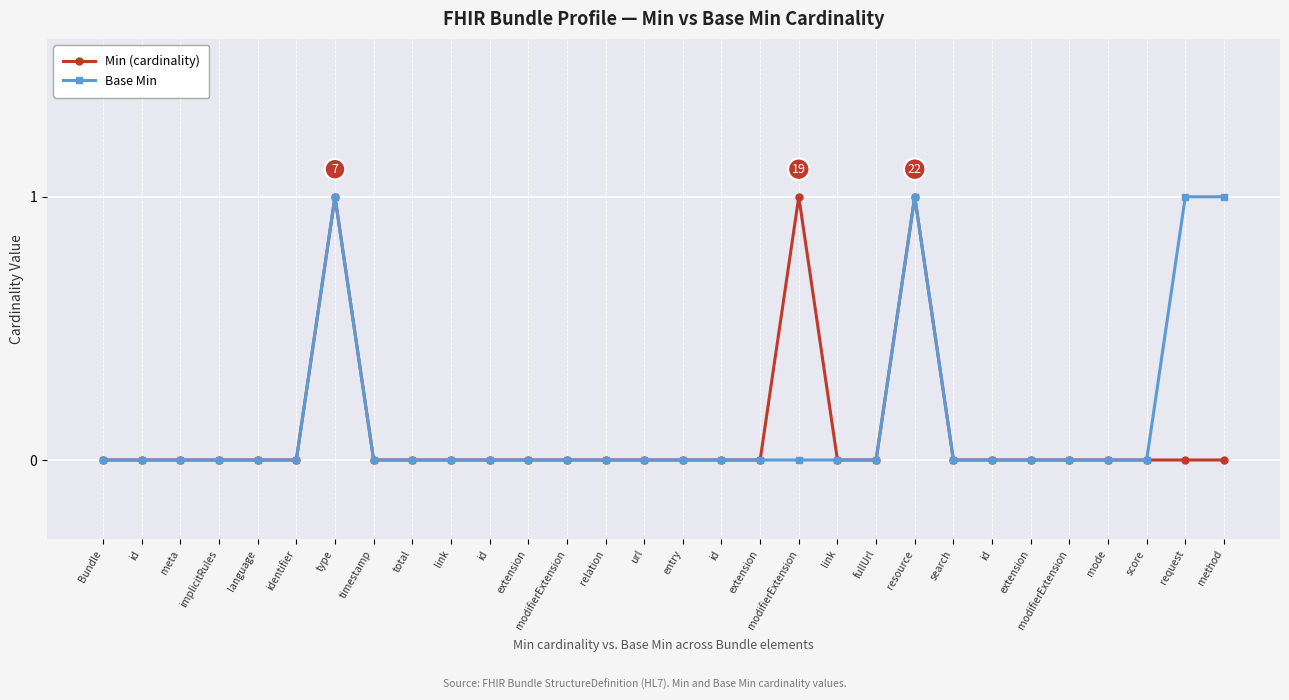

Is this an area chart (filled region under the line)?

No